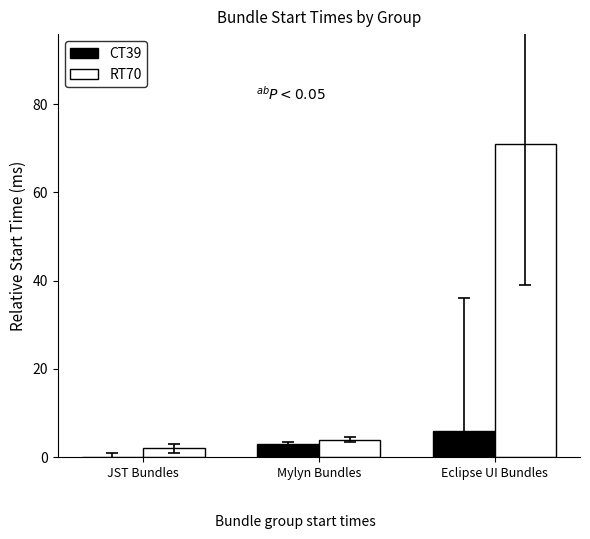

Which series has the largest range (max minus min)?

RT70